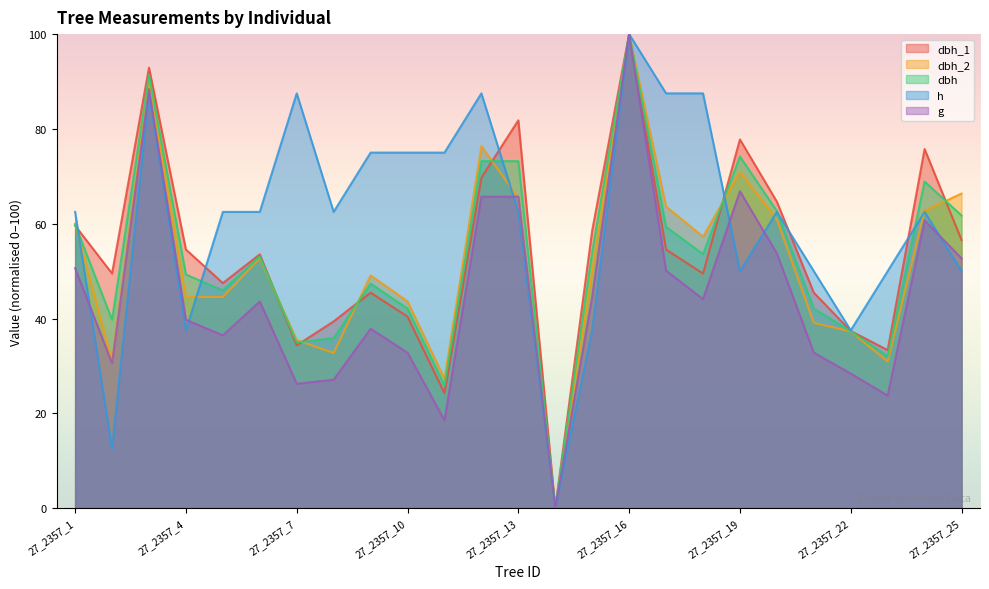

At which category is the sum across all series the highest?

27_2357_16